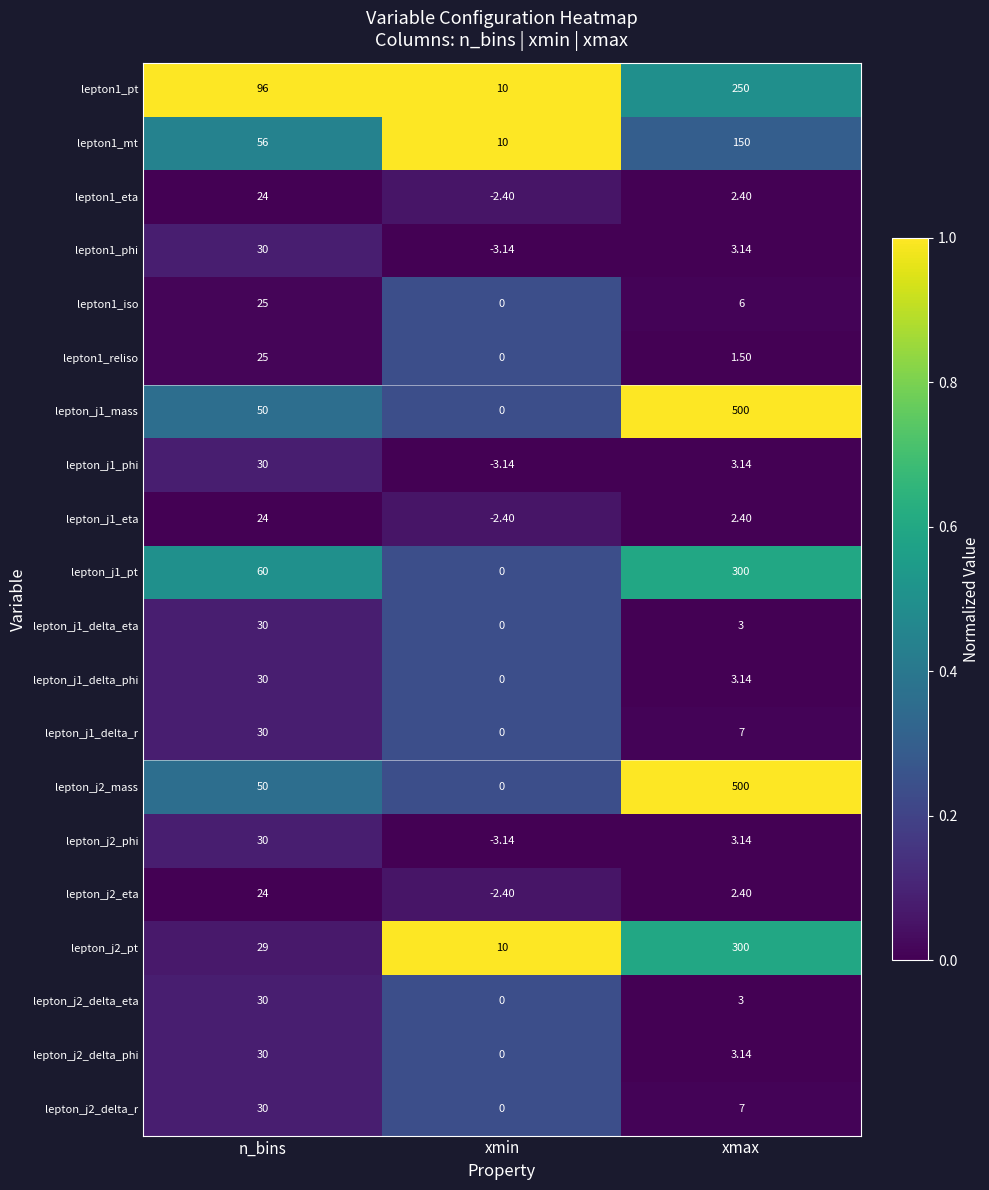

At which category does the chart reach its peak across all series?

xmax